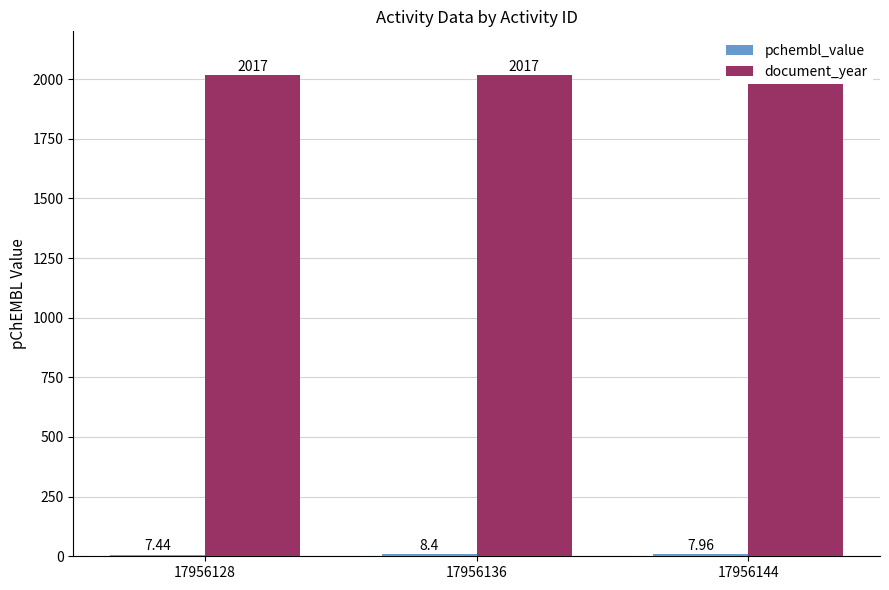

Does the chart contain stacked bars?

No